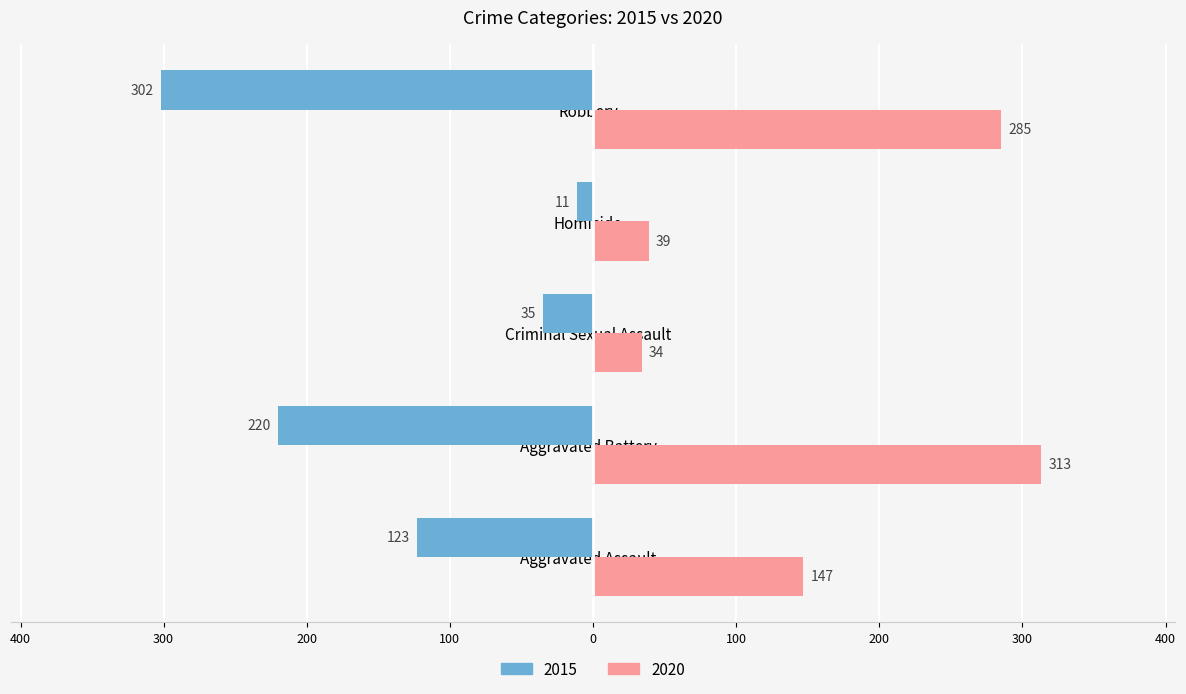

What are all the series names shown in the legend?

2015, 2020